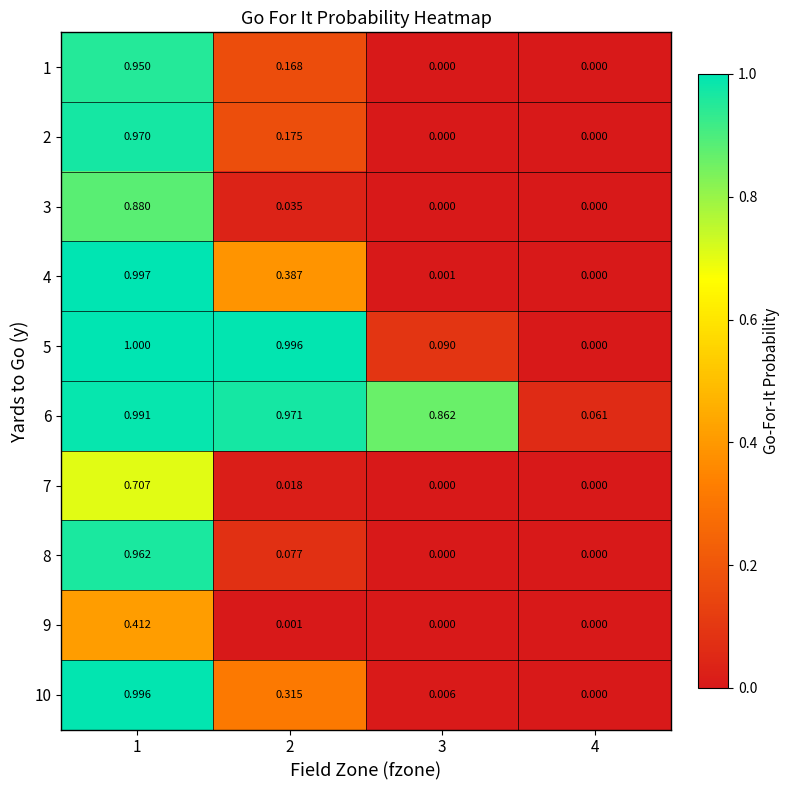

Which series has the largest total across all categories?

6